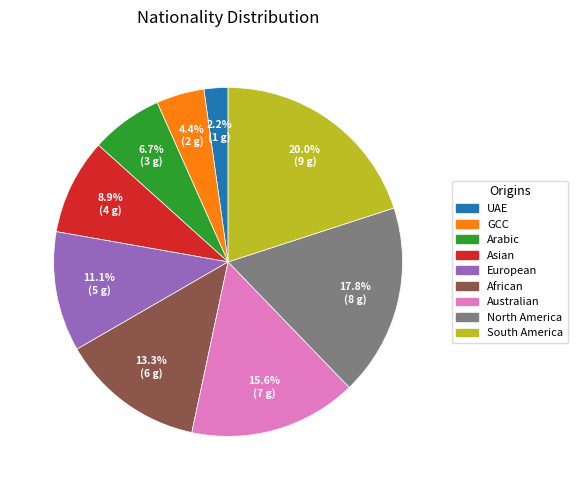

Approximately how many times larger is the value at GCC compared to Asian?

0.5